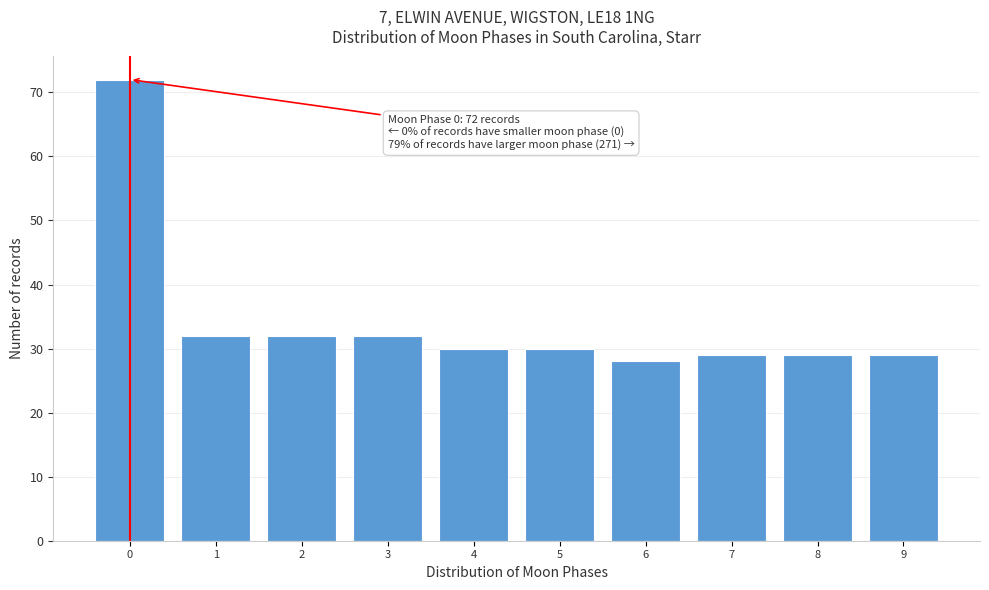

Reading right to left, extract all data points from this chart.

9=29	8=29	7=29	6=28	5=30	4=30	3=32	2=32	1=32	0=72